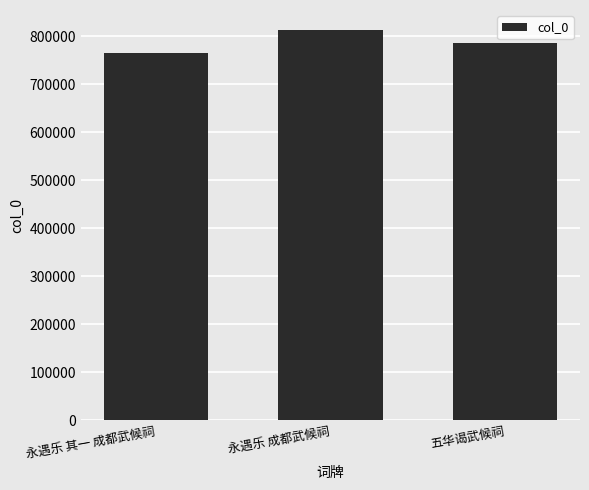

The value at 永遇乐 成都武候祠 is 814207. True or false?

True